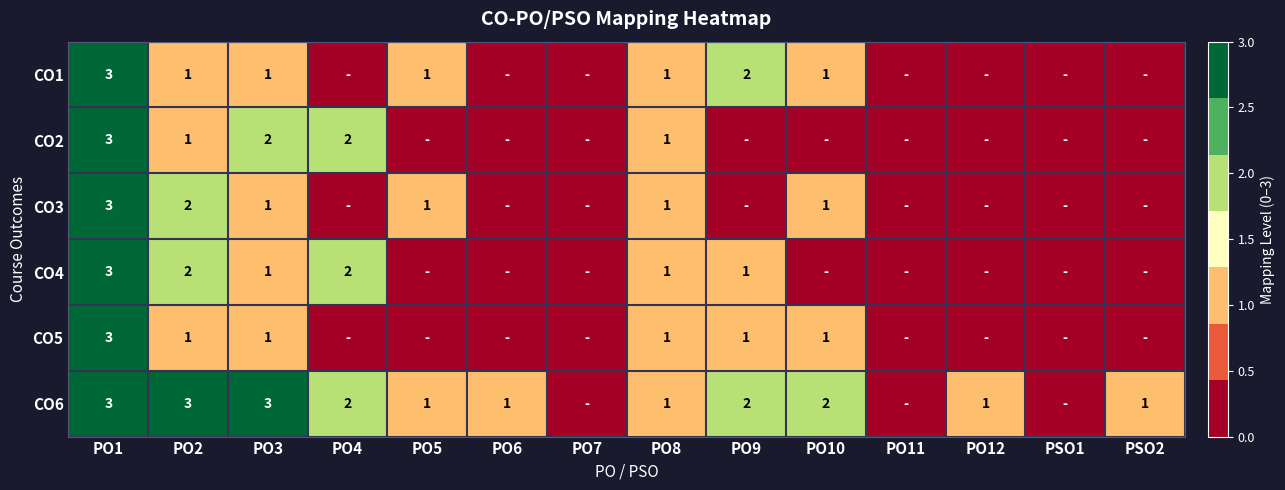

How many distinct data groups are displayed?

6